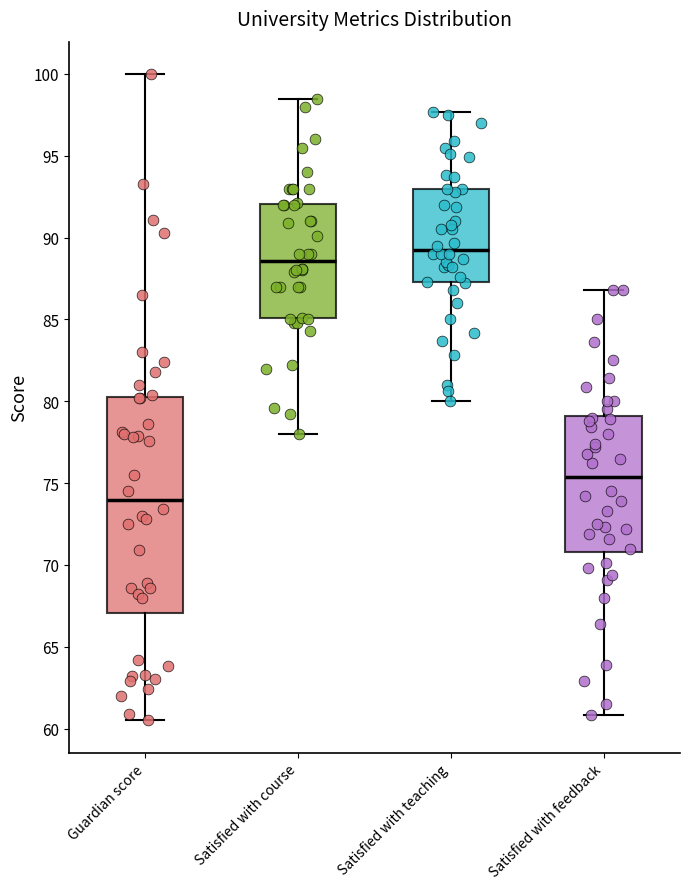

Which box's median line is the highest?

Satisfied with teaching